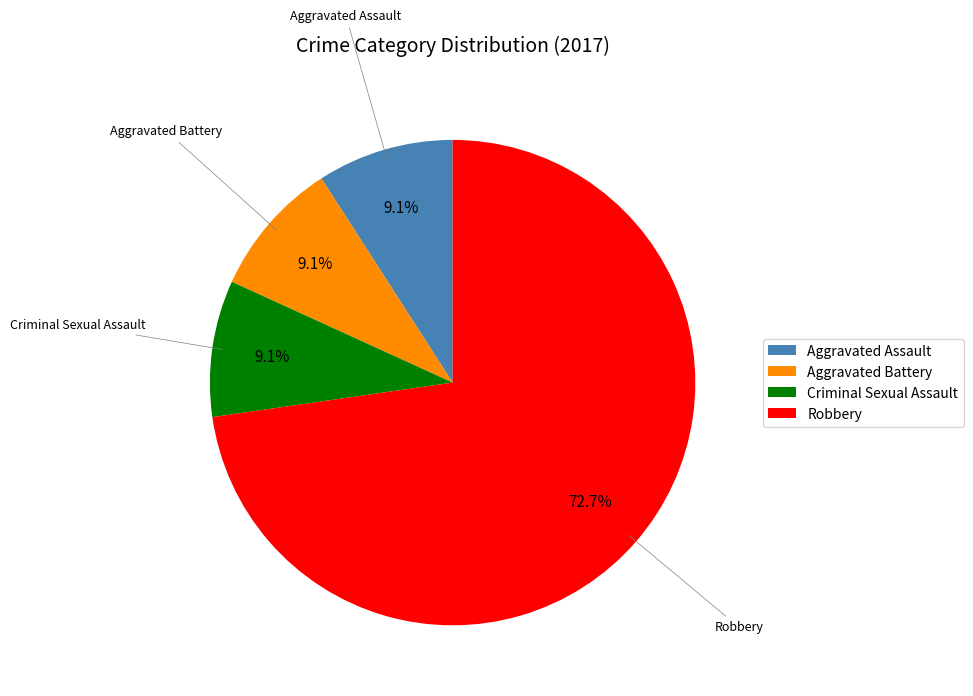

Is Aggravated Battery the majority of the pie?

No